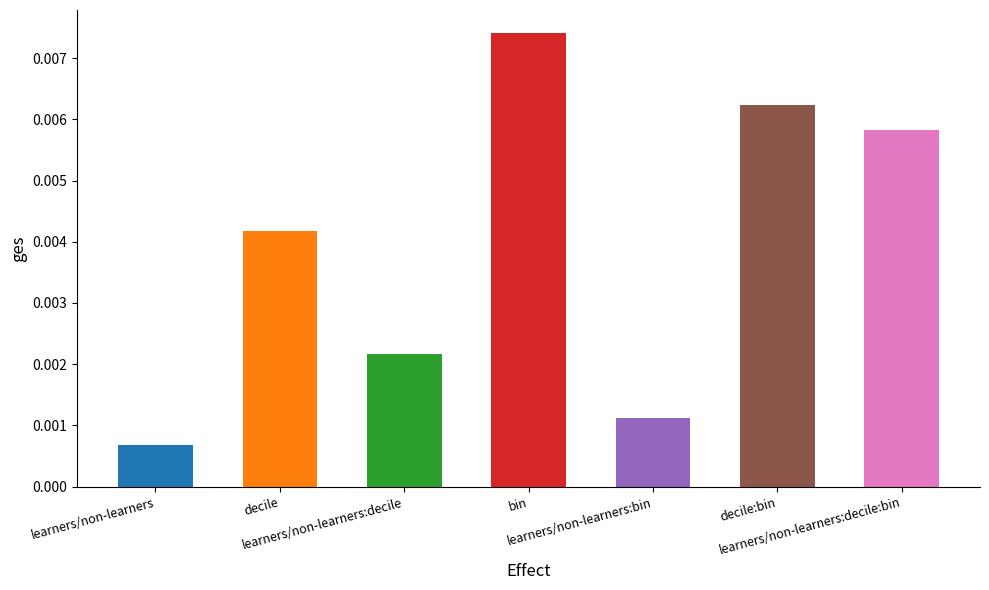

At which label is the value closest to 0?

learners/non-learners